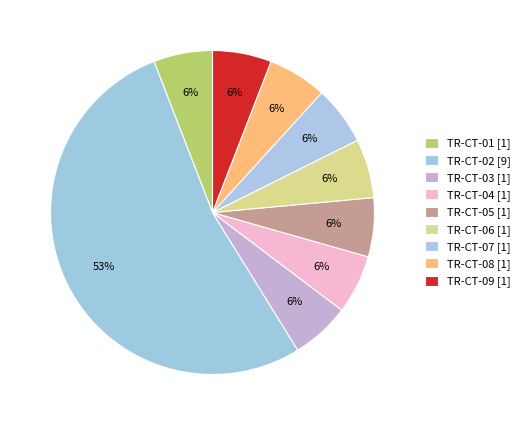

What is the total percentage of TR-CT-01 and TR-CT-05?

11.8%